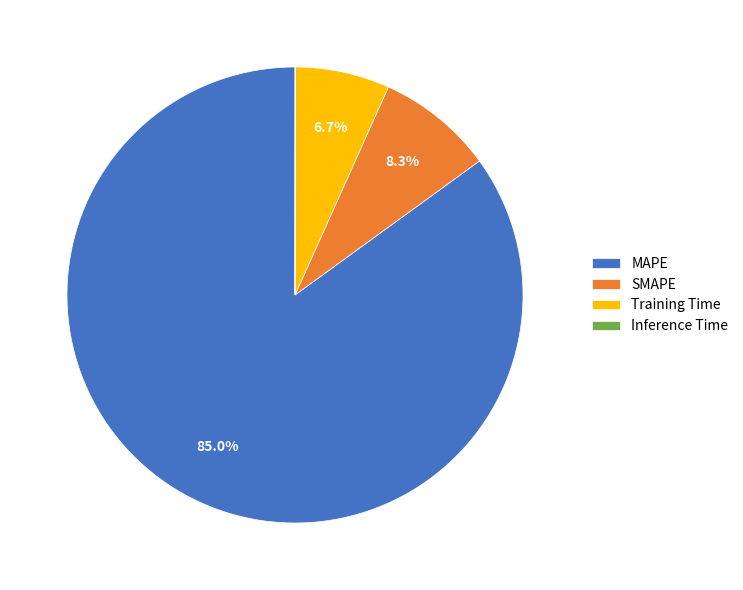

What percentage is NOT represented by MAPE?

15.0%